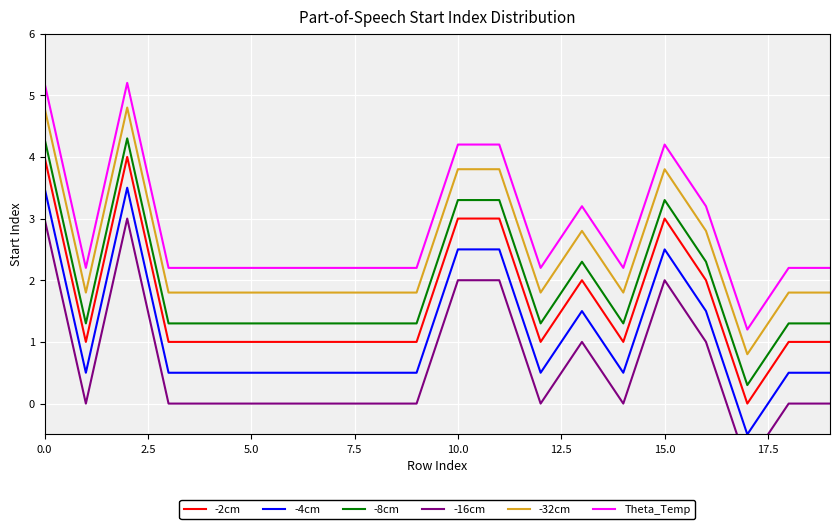

What is the lowest value of the Theta_Temp series?

1.2